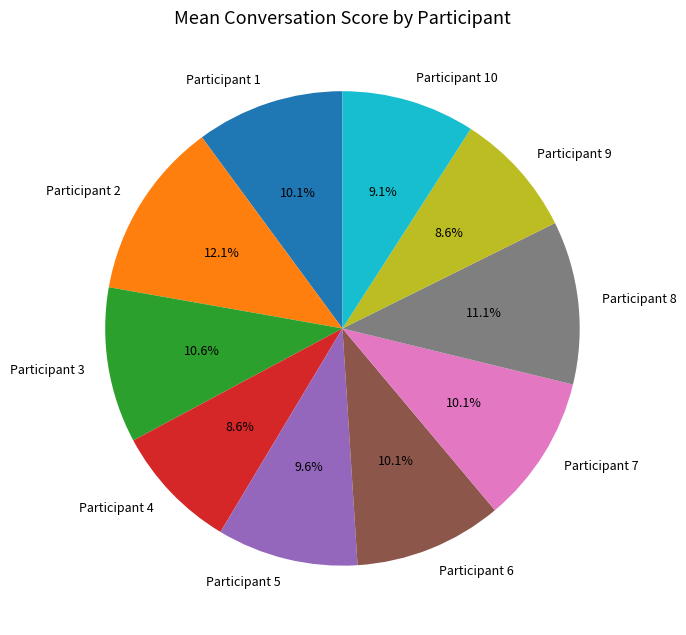

What is the largest slice in the pie chart?

Participant 2